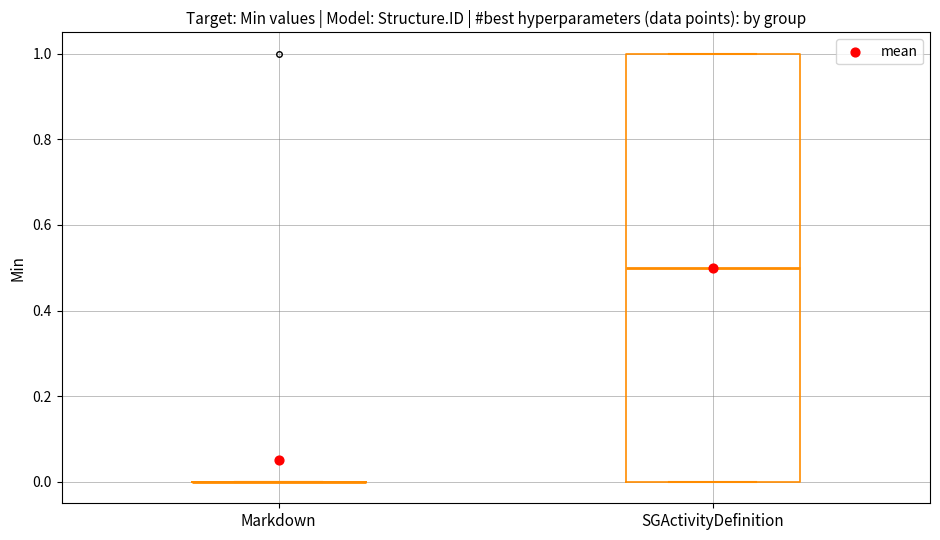

Reading left to right, transcribe this box plot: for each box, give where its median line is, the range the box spans, and where its two whiskers end, as read against the y-axis. The values are not printed on the chart, so give them approximately, as read against the axis.

Markdown: box collapsed to a line at 0.0, whiskers 0.0 to 0.0
SGActivityDefinition: median 0.5, box 0.0 to 1.0, whiskers 0.0 to 1.0